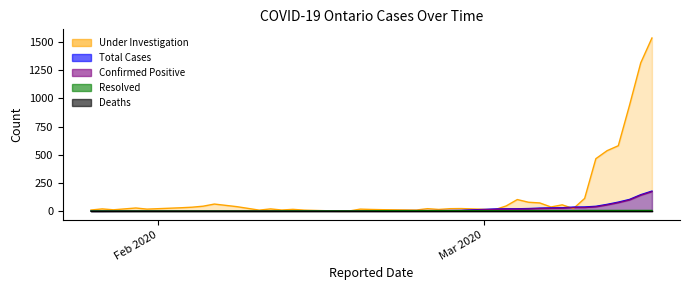

At how many categories does at least one series exceed 285?

6